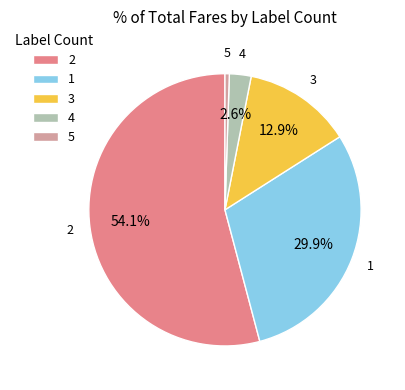

To the nearest percent, what is the combined percentage of 4 and 5?

3%